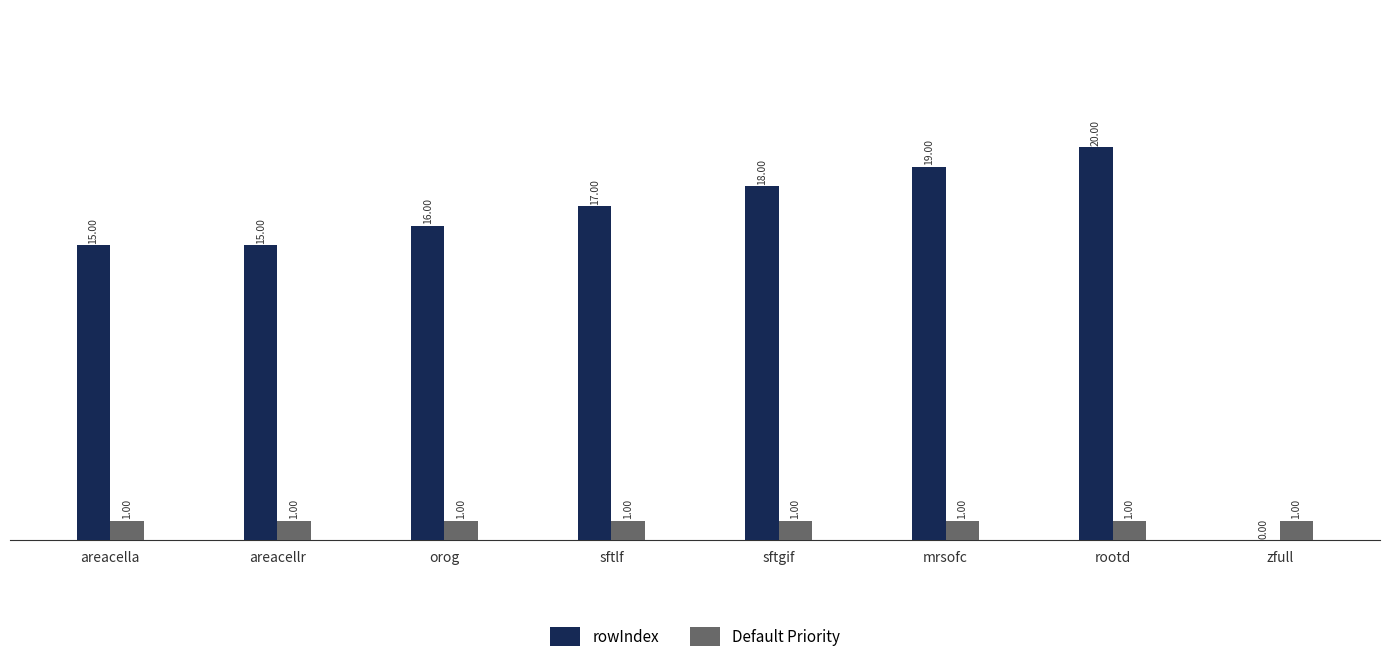

Which series has the widest spread of values?

rowIndex